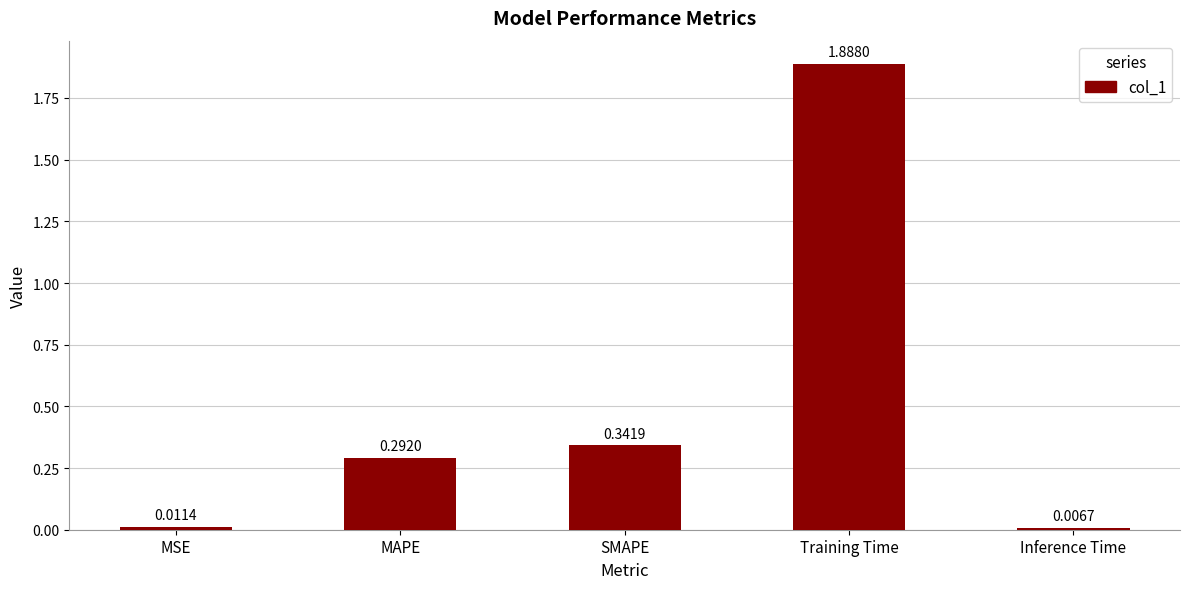

How many bars are there in total?

5